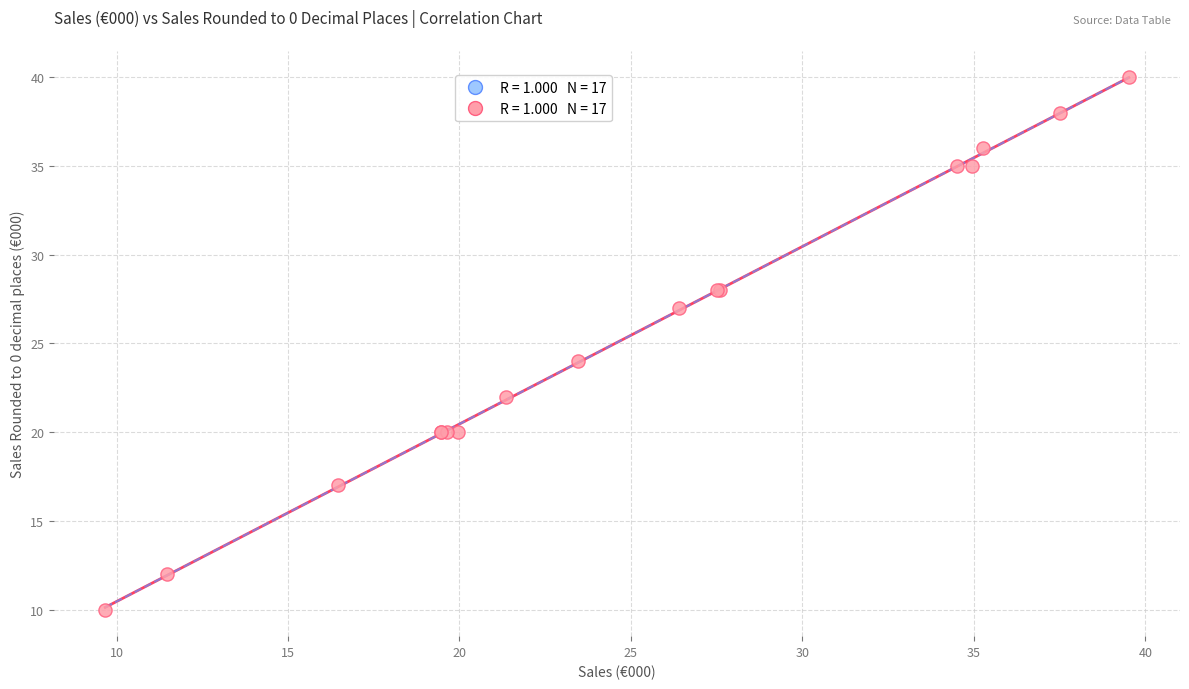

What Y value in the scatter plot is closest to 25?

24